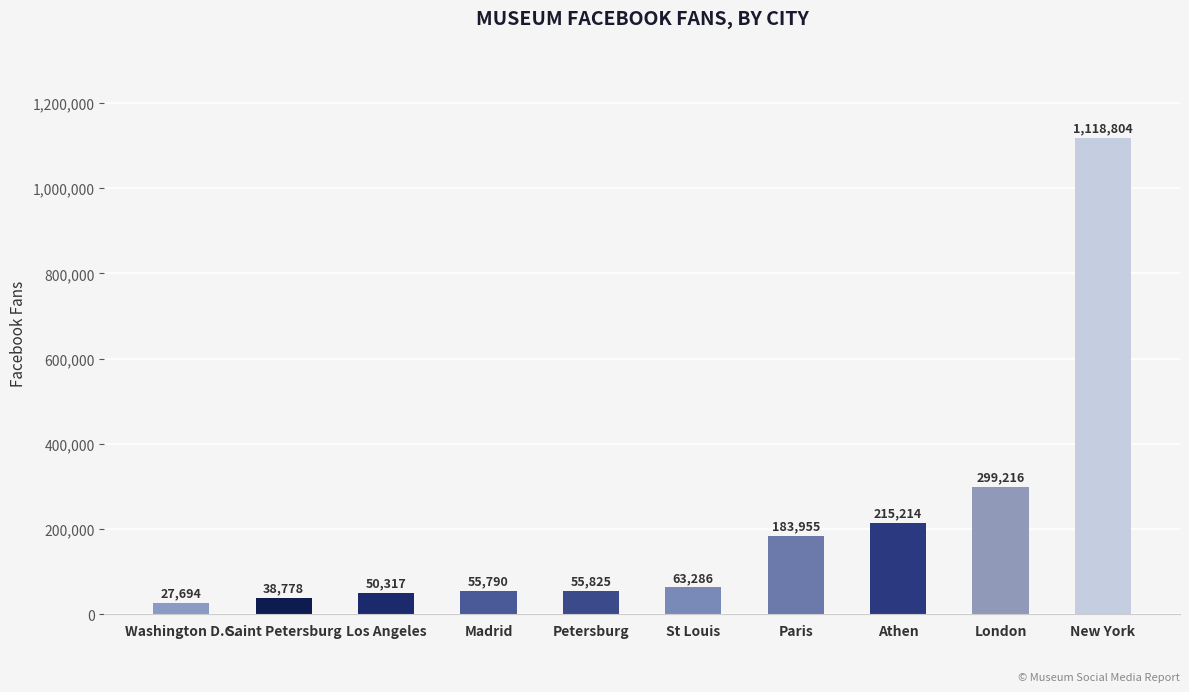

What is the label of the 7th bar from the left?

Paris